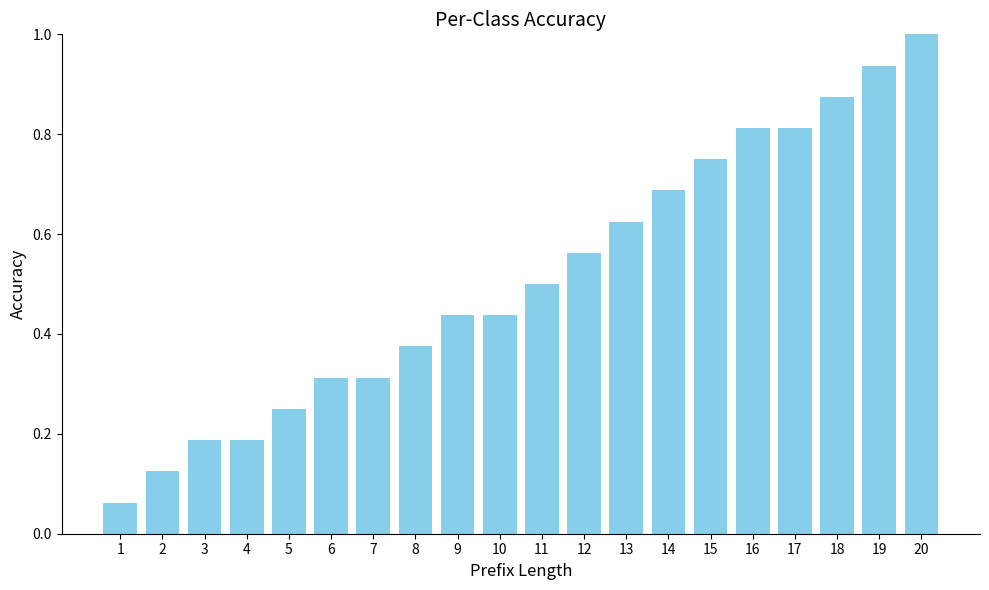

The value at 10 is 0.8. True or false?

False